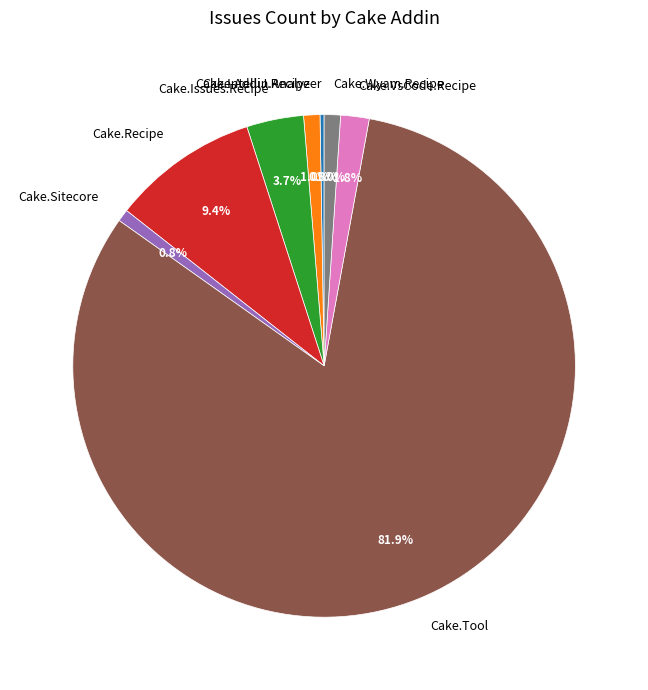

True or false: Cake.IntelliJ.Recipe accounts for 11% of the total.

False